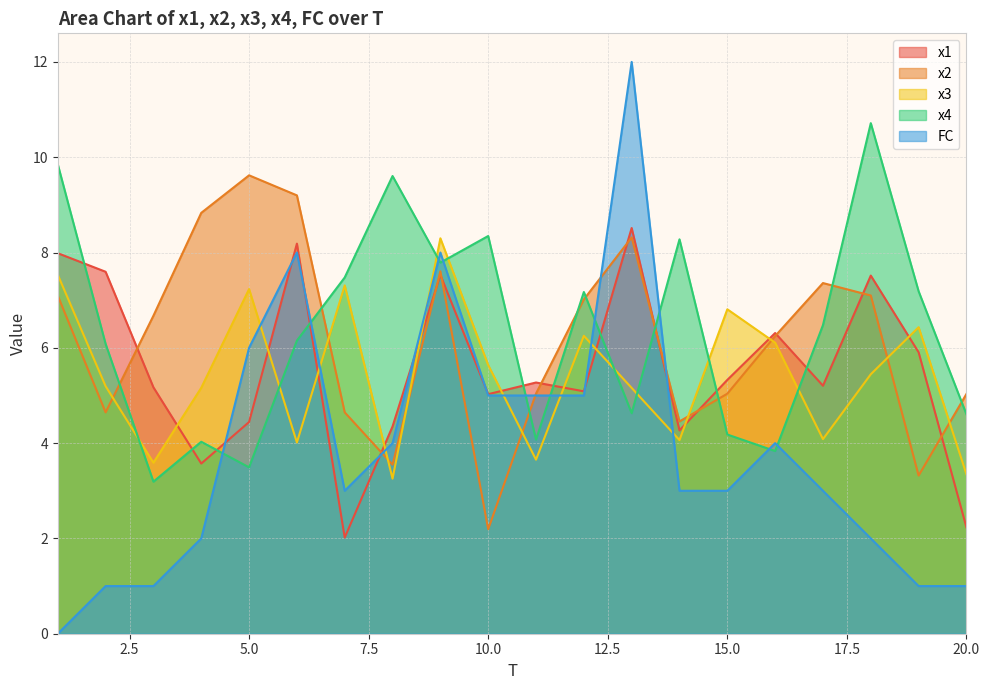

What is the difference between the highest and lowest values at 5.0?

6.1